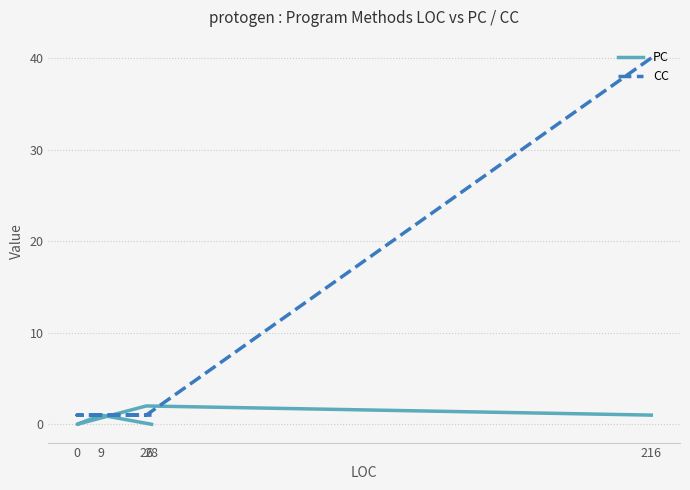

True or false: PC has a value of 0 at 0.

True